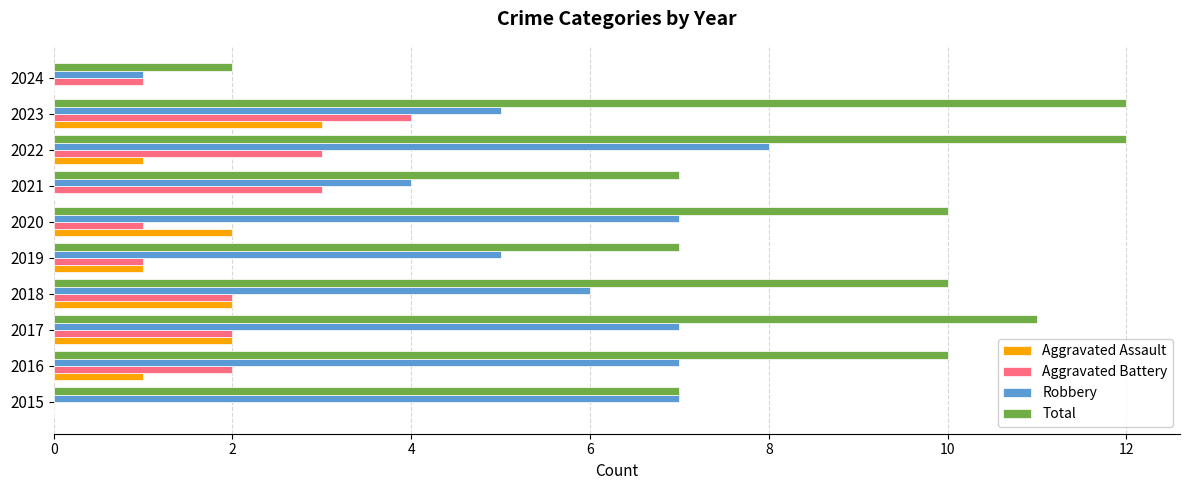

What is the sum of all Robbery values?

57